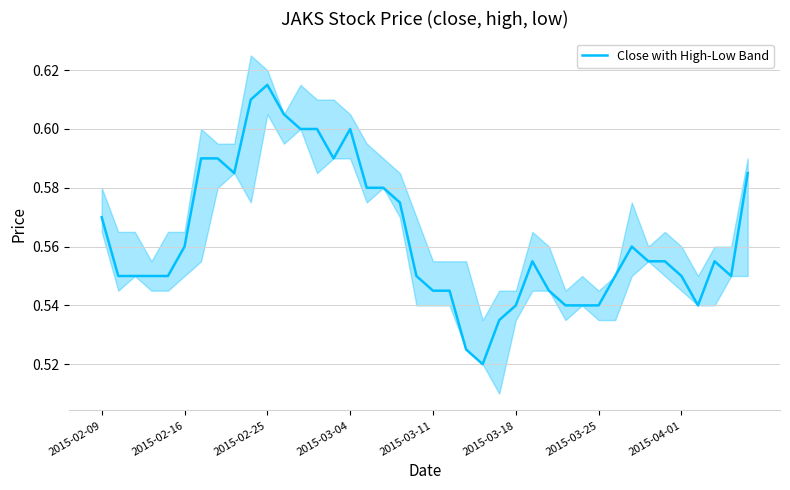

Read the value at 13.

0.6